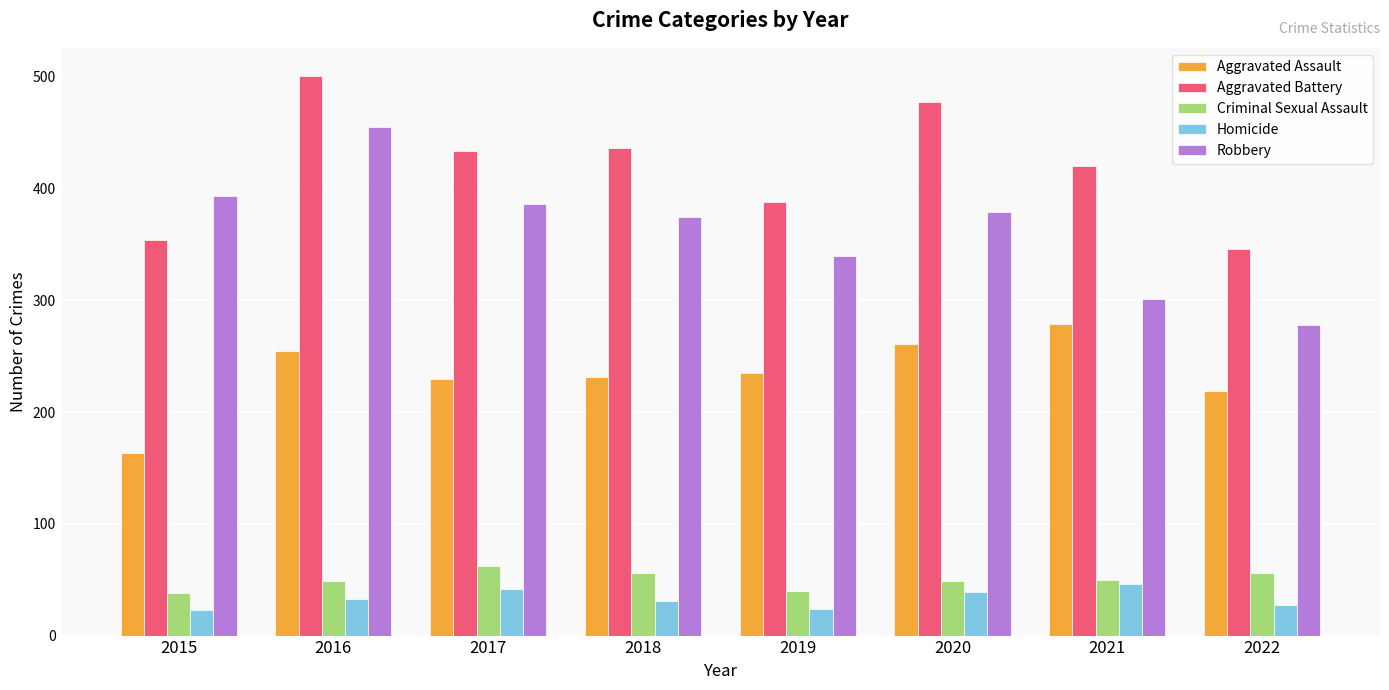

Which series has the largest range (max minus min)?

Robbery